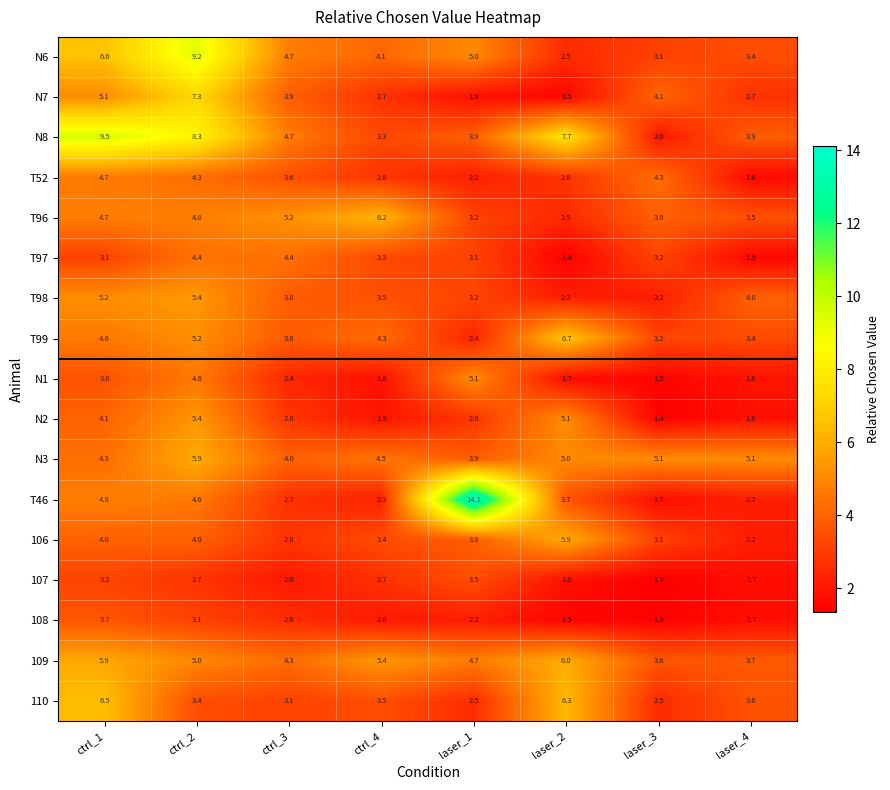

Rank the categories by T99 value from lowest to highest.

laser_1, laser_3, laser_4, ctrl_3, ctrl_4, ctrl_1, ctrl_2, laser_2